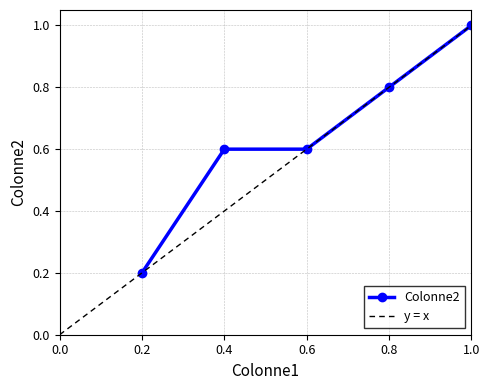

What is the value of the Colonne2 point at the 4th from the left?

0.8